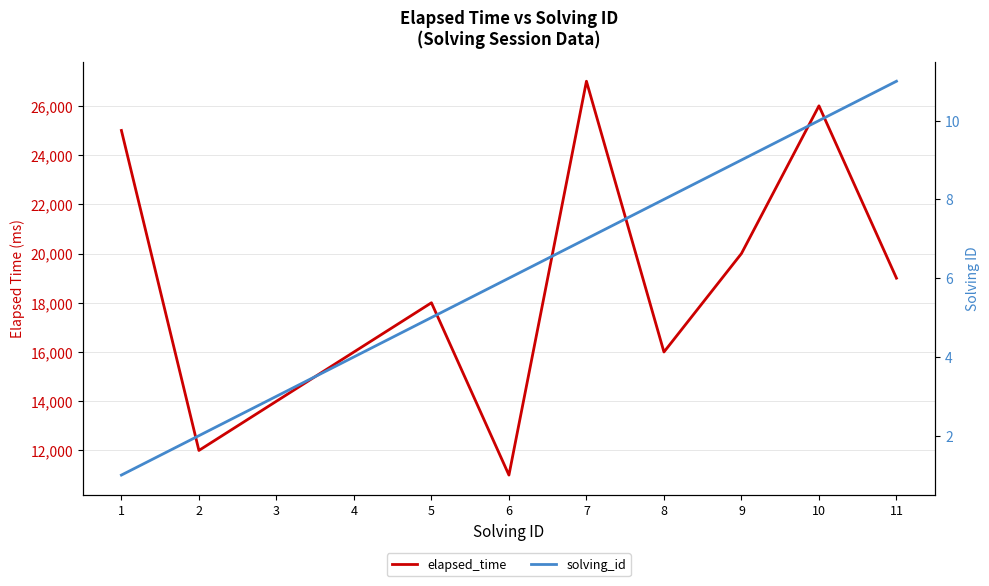

List the labels in order of elapsed_time value, largest first.

7, 10, 1, 9, 11, 5, 4, 8, 3, 2, 6